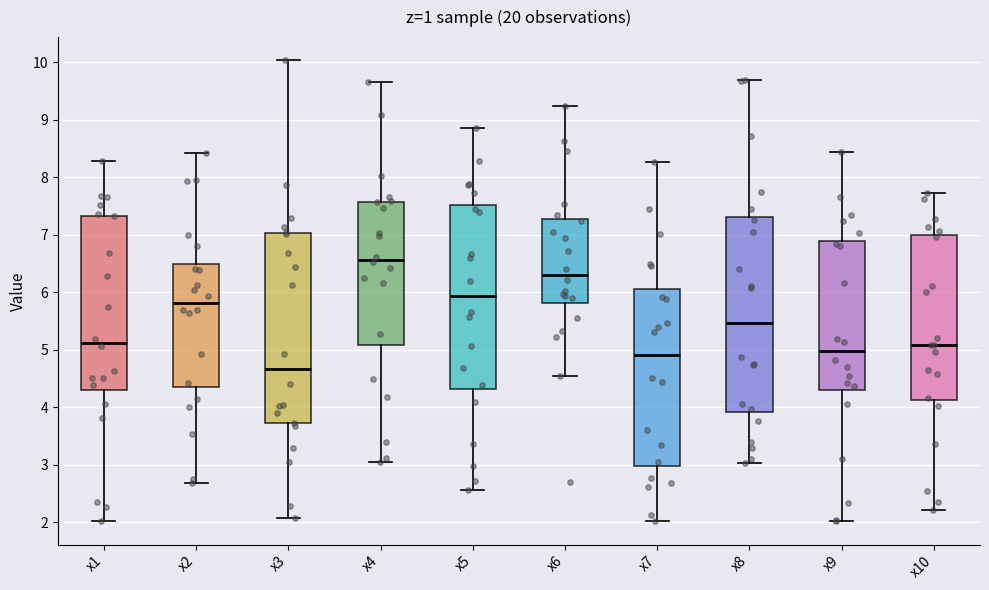

Where does the lower whisker of the box for x6 end on the y-axis? The values are not printed on the chart, so give them approximately, as read against the axis.

4.5